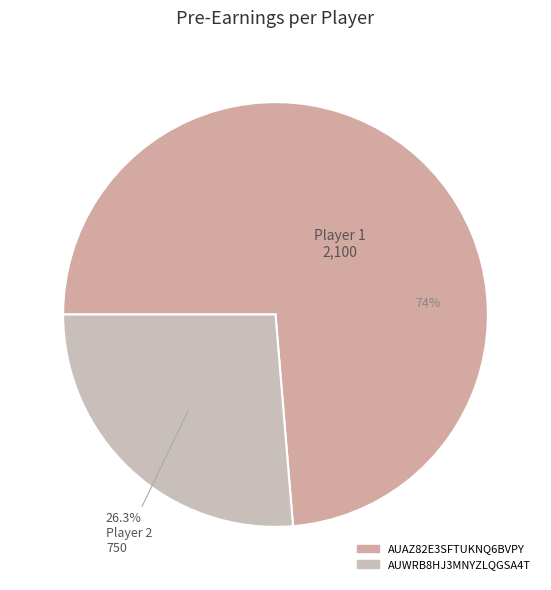

True or false: AUWRB8HJ3MNYZLQGSA4T accounts for 12% of the total.

False